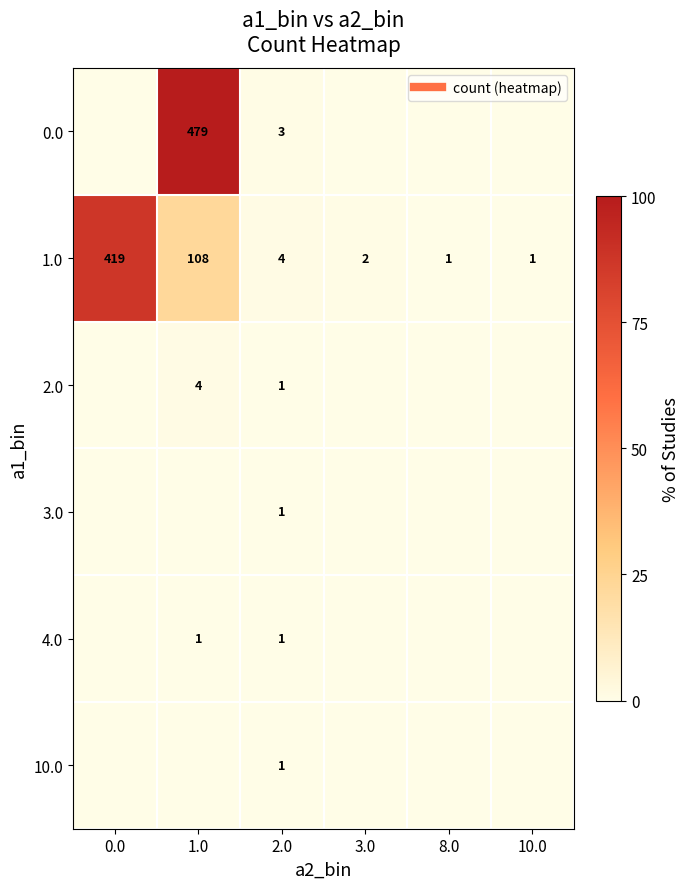

What is the difference between the second highest and minimum values in the 1.0 series?

10.4